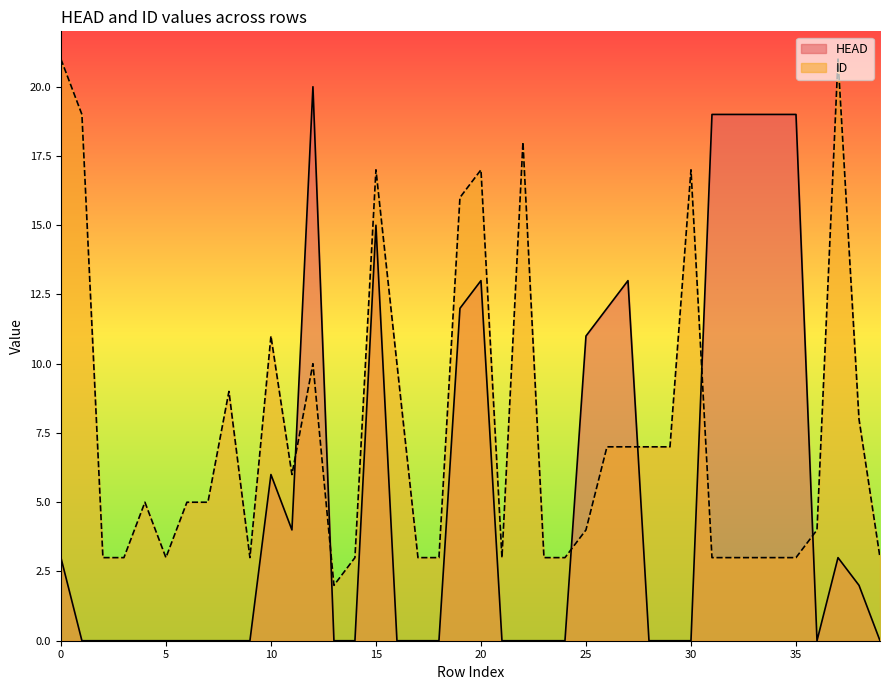

Does the chart display data point markers on the line(s)?

No